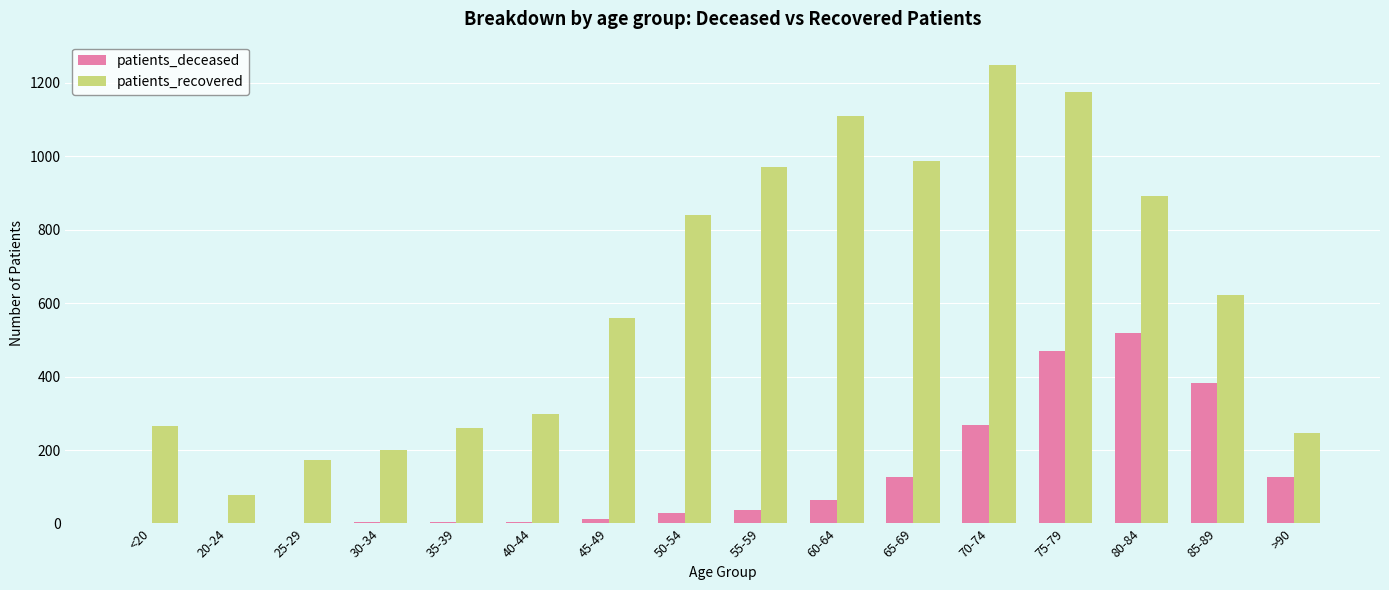

Which series has the largest total across all categories?

patients_recovered